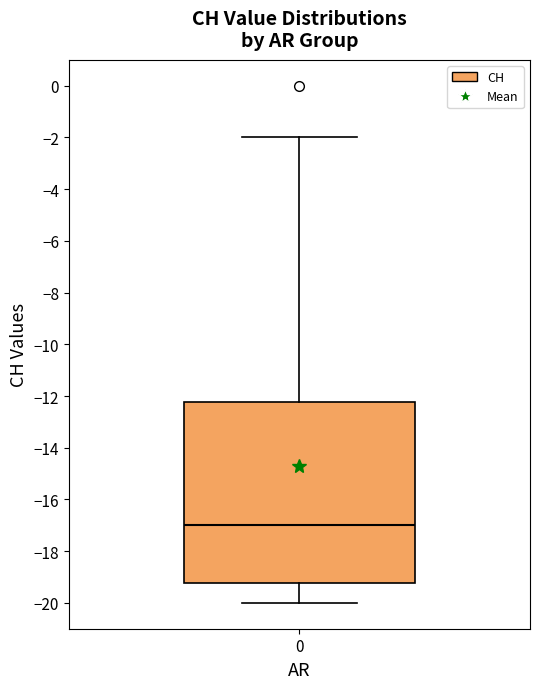

Transcribe this box plot: give where the median line is, the range the box spans, and where the two whiskers end, as read against the y-axis. The values are not printed on the chart, so give them approximately, as read against the axis.

median -17.0, box -19.2 to -12.2, whiskers -20.0 to -2.0